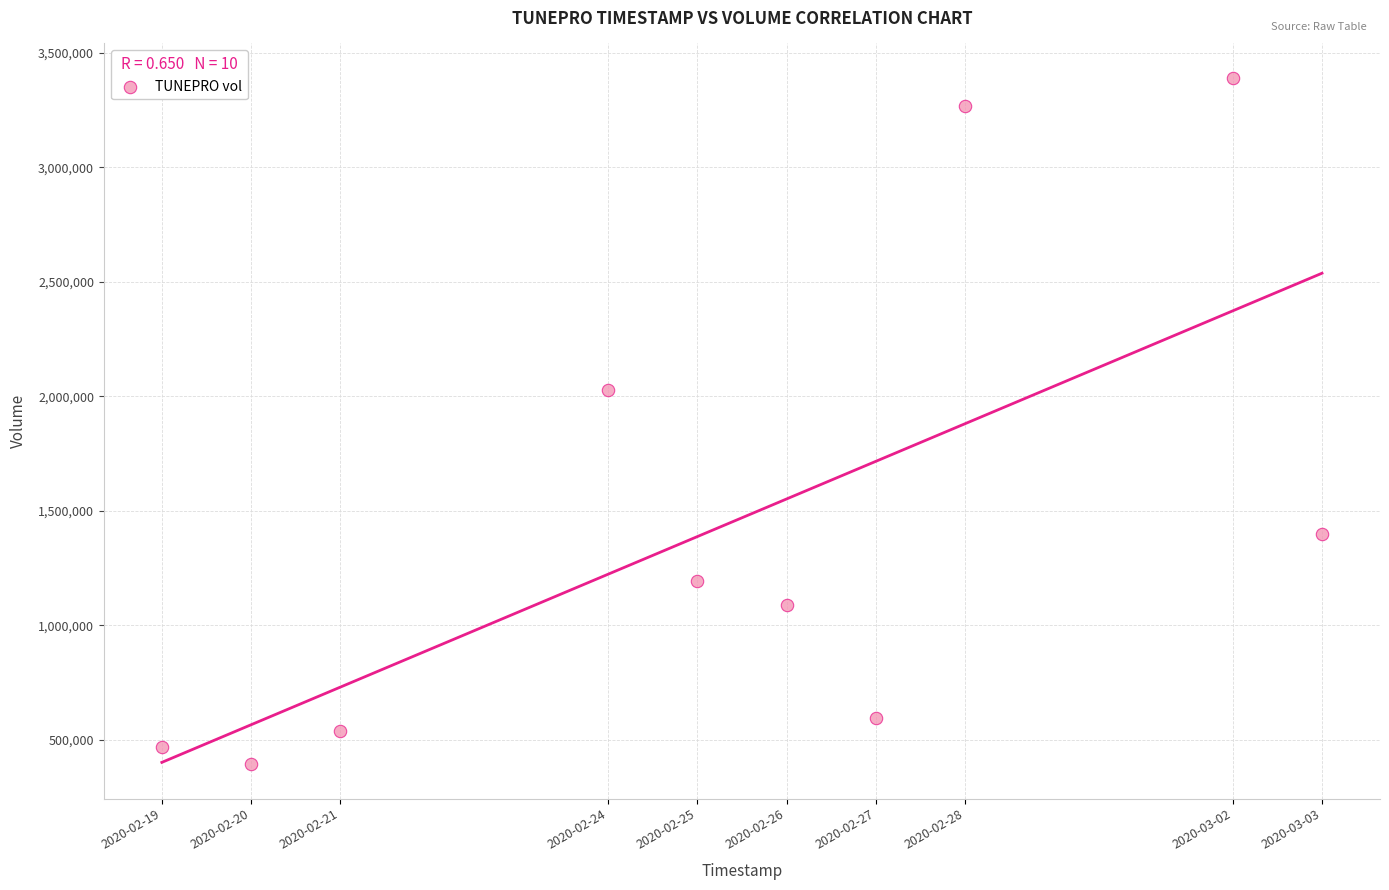

What Y value in the scatter plot is closest to 1892150?

2026200